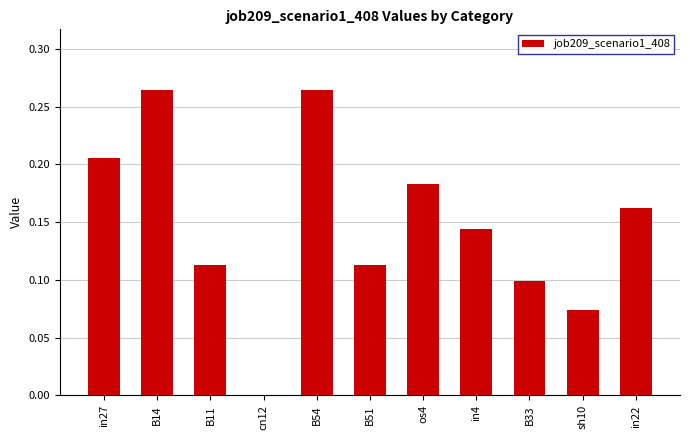

The value at sh10 is 0.1. True or false?

True